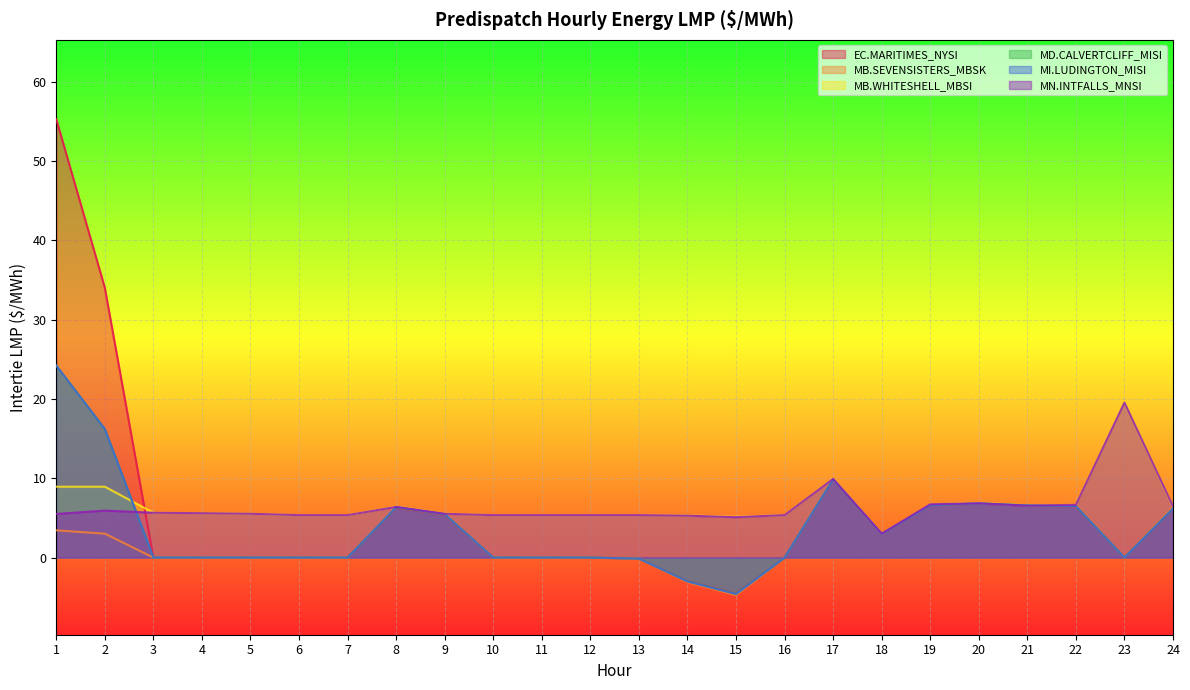

Which category has the highest value in the MD.CALVERTCLIFF_MISI:LMP series?

1